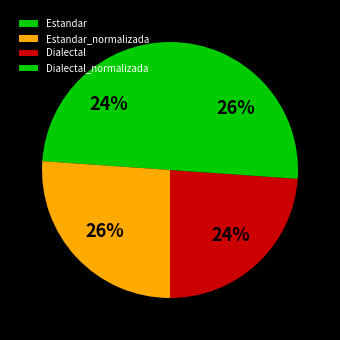

Is it true that Dialectal_normalizada is 26% of the pie?

True